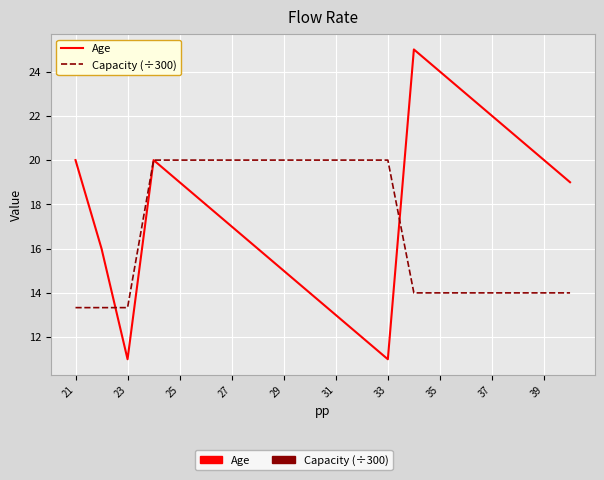

Which series has the largest total across all categories?

Age